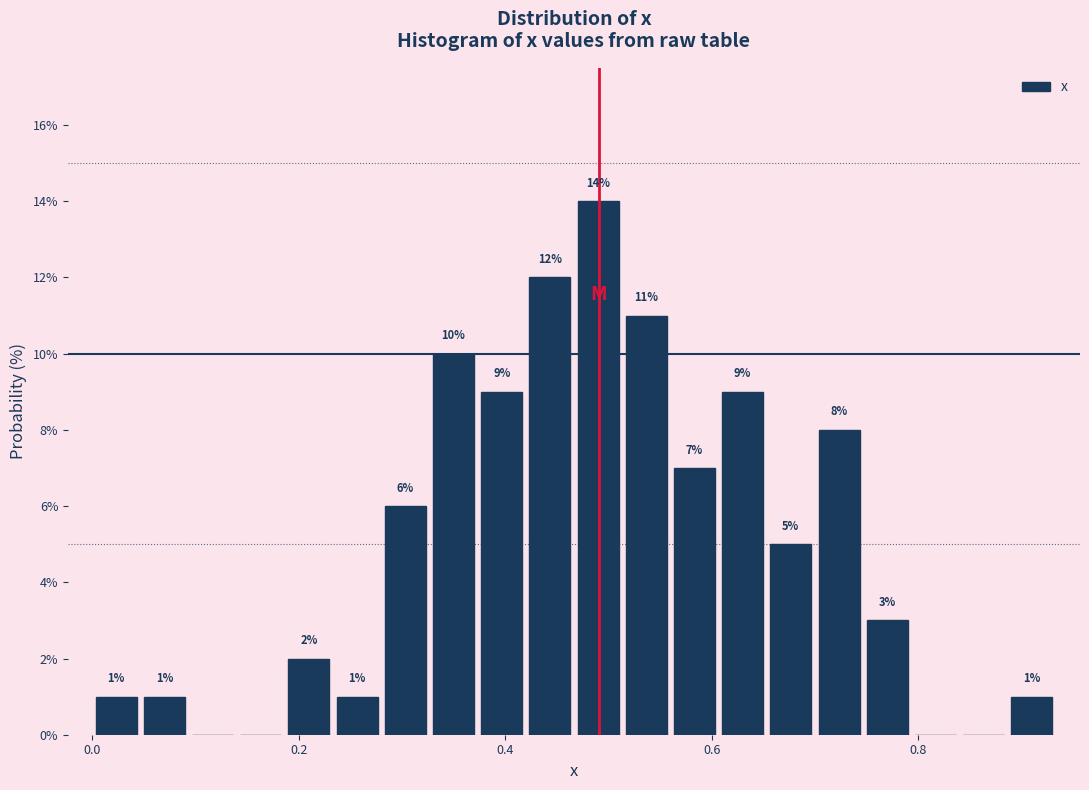

Around what value on the x-axis is the tallest bar? Give the approximate position of its centre, as read against the axis.

0.48